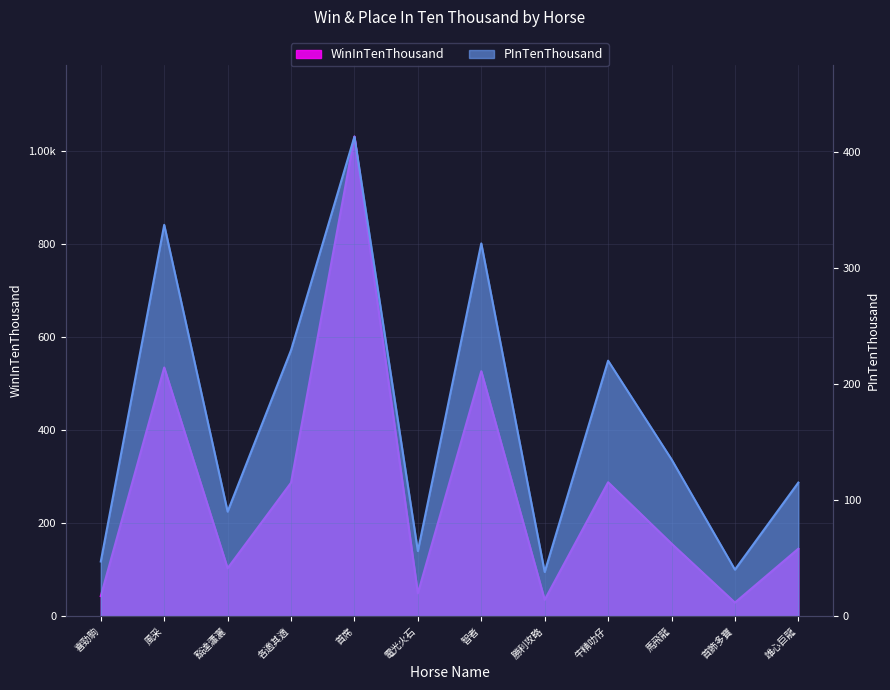

At which category does PInTenThousand reach its first local peak?

風采